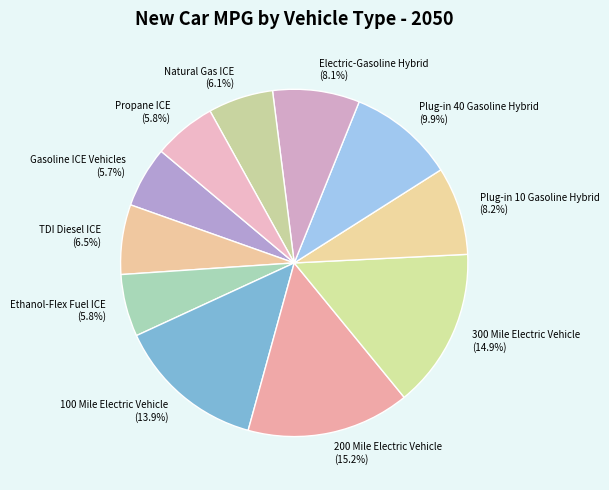

What is the ratio of the value at Ethanol-Flex Fuel ICE to the value at Natural Gas ICE?

1.0